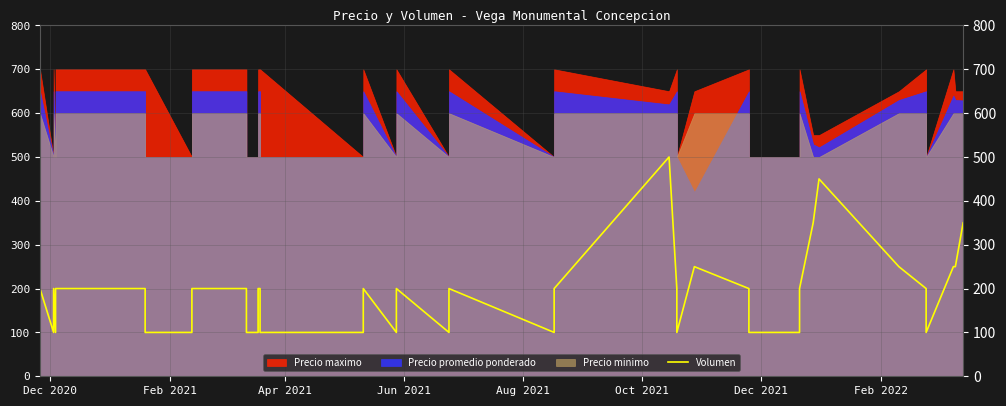

True or false: the data shows 100 at Apr 2021.

True